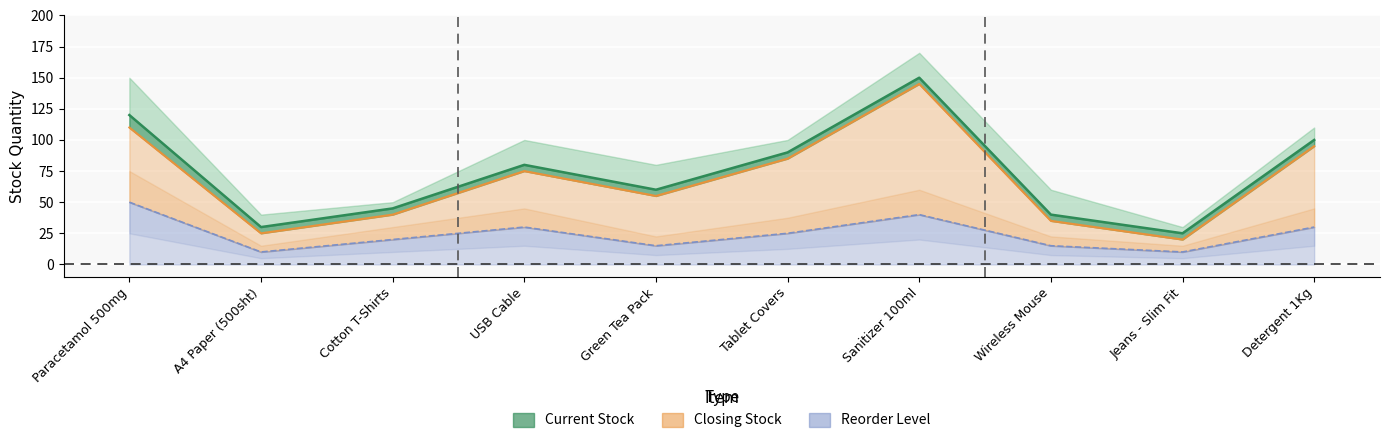

Reading left to right, list all the values displayed in this chart.

Current Stock: 120	30	45	80	60	90	150	40	25	100
Closing Stock: 110	25	40	75	55	85	145	35	20	95
Reorder Level: 50	10	20	30	15	25	40	15	10	30